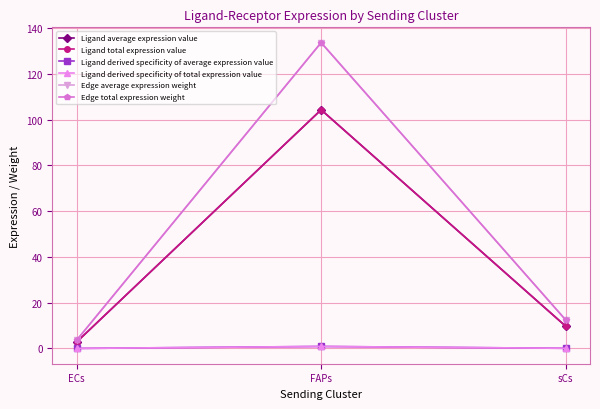

Does the chart have visible grid lines?

Yes